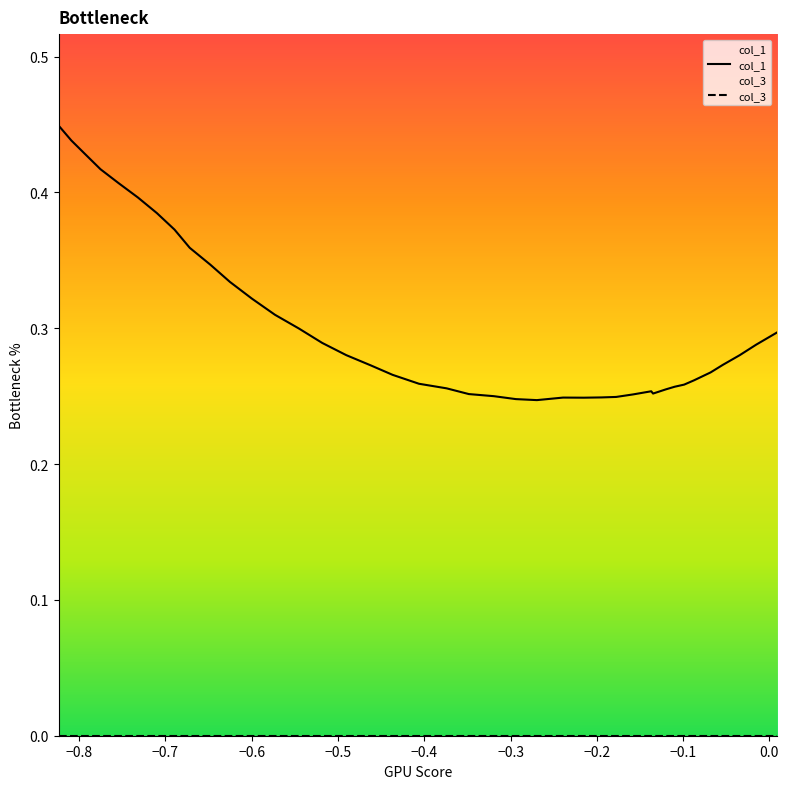

Is the value of col_1 at 18 greater than the value of col_3 at 14?

Yes